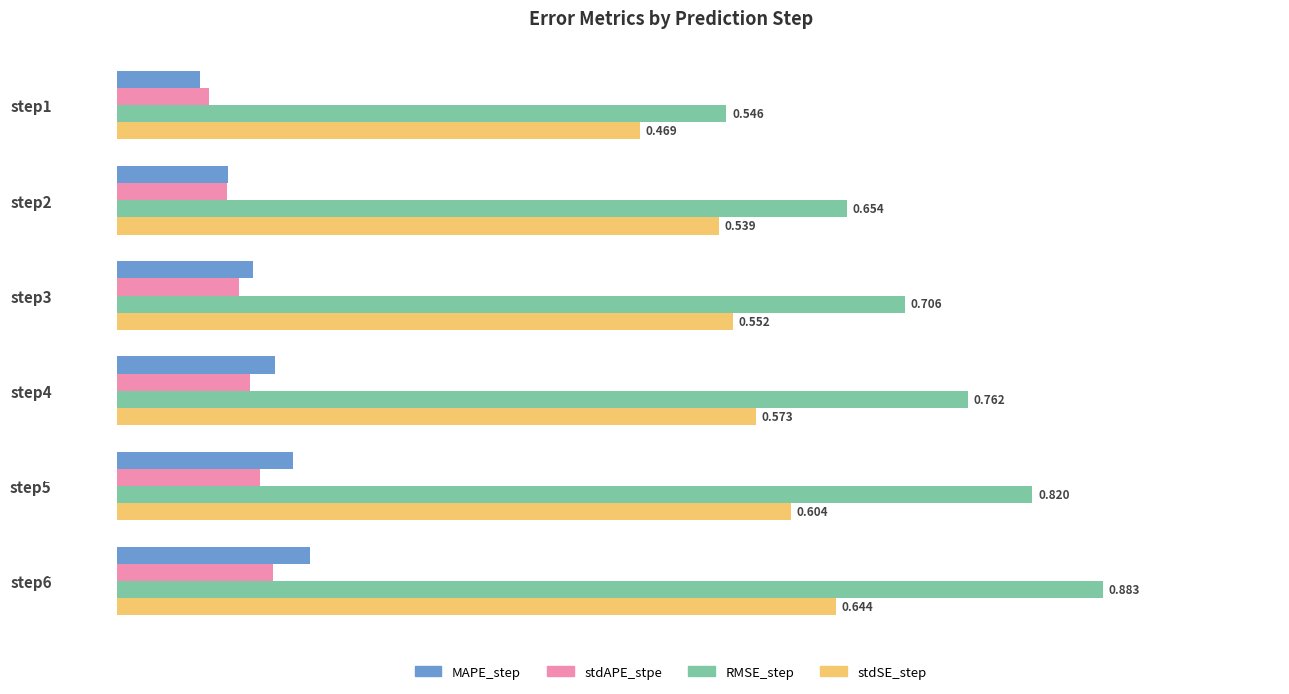

Rank the series at step6 from highest to lowest value.

RMSE_step, stdSE_step, MAPE_step, stdAPE_stpe